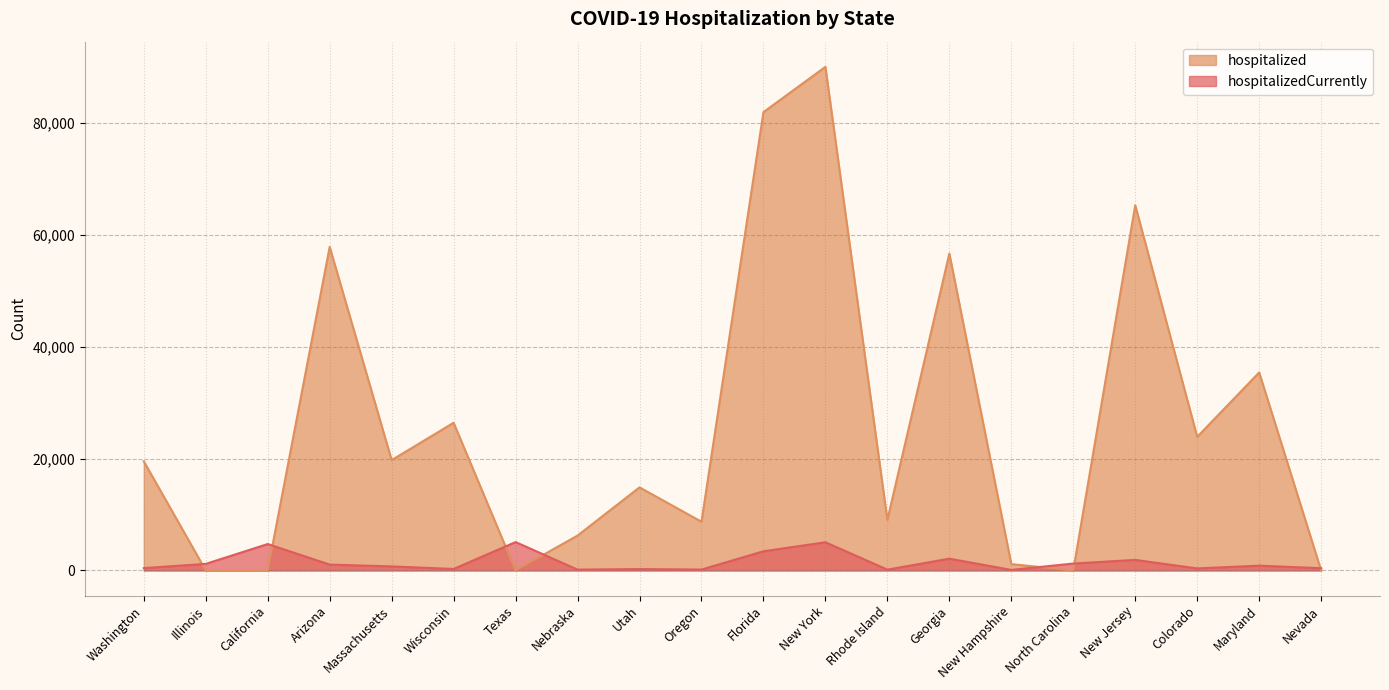

At how many categories does at least one series exceed 42159?

5